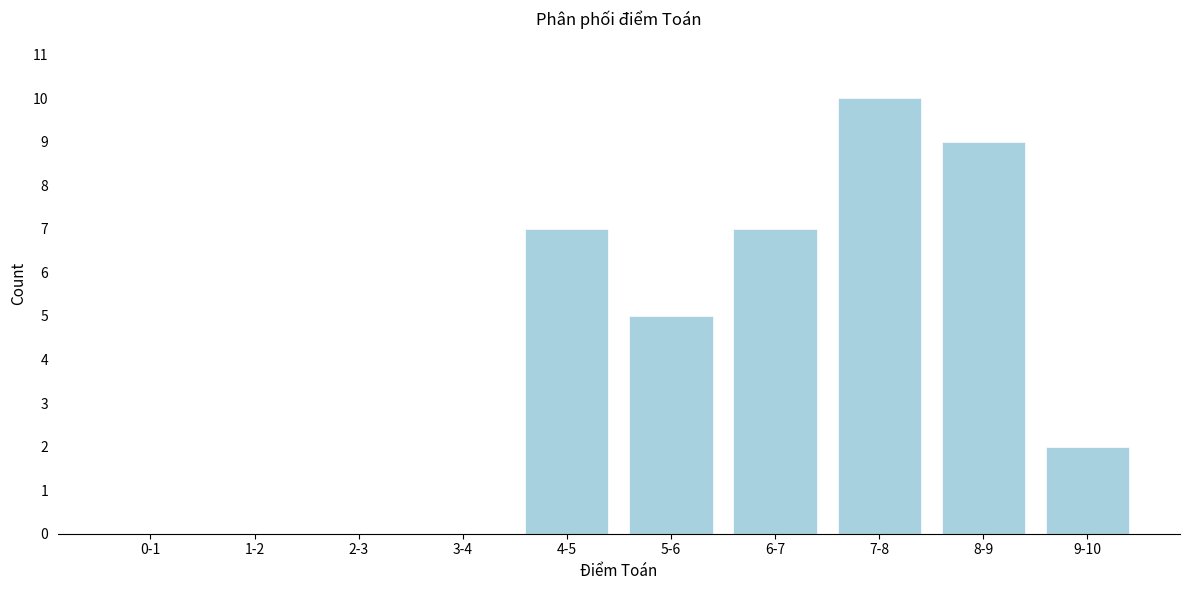

Reading left to right, what are all the values shown in this chart?

0-1=0	1-2=0	2-3=0	3-4=0	4-5=7	5-6=5	6-7=7	7-8=10	8-9=9	9-10=2